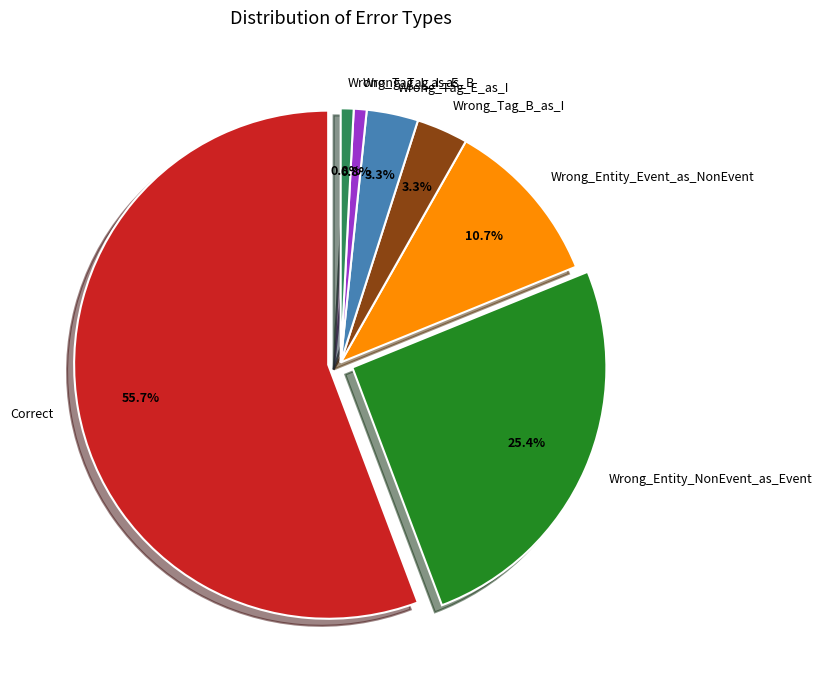

Which has a higher value, Wrong_Entity_NonEvent_as_Event or Wrong_Tag_E_as_I?

Wrong_Entity_NonEvent_as_Event